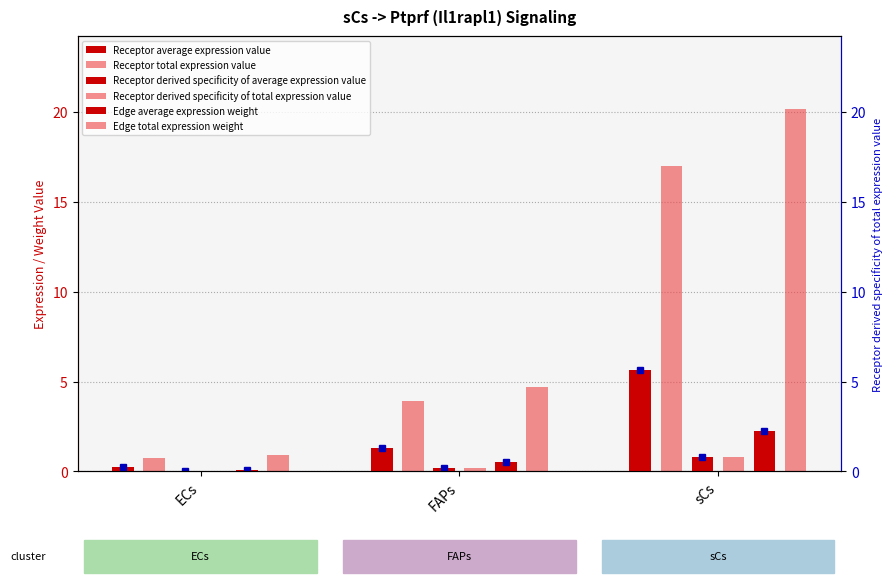

Rank the series by their maximum value, from highest to lowest.

Edge total expression weight, Receptor total expression value, Receptor average expression value, Edge average expression weight, Receptor derived specificity of average expression value, Receptor derived specificity of total expression value